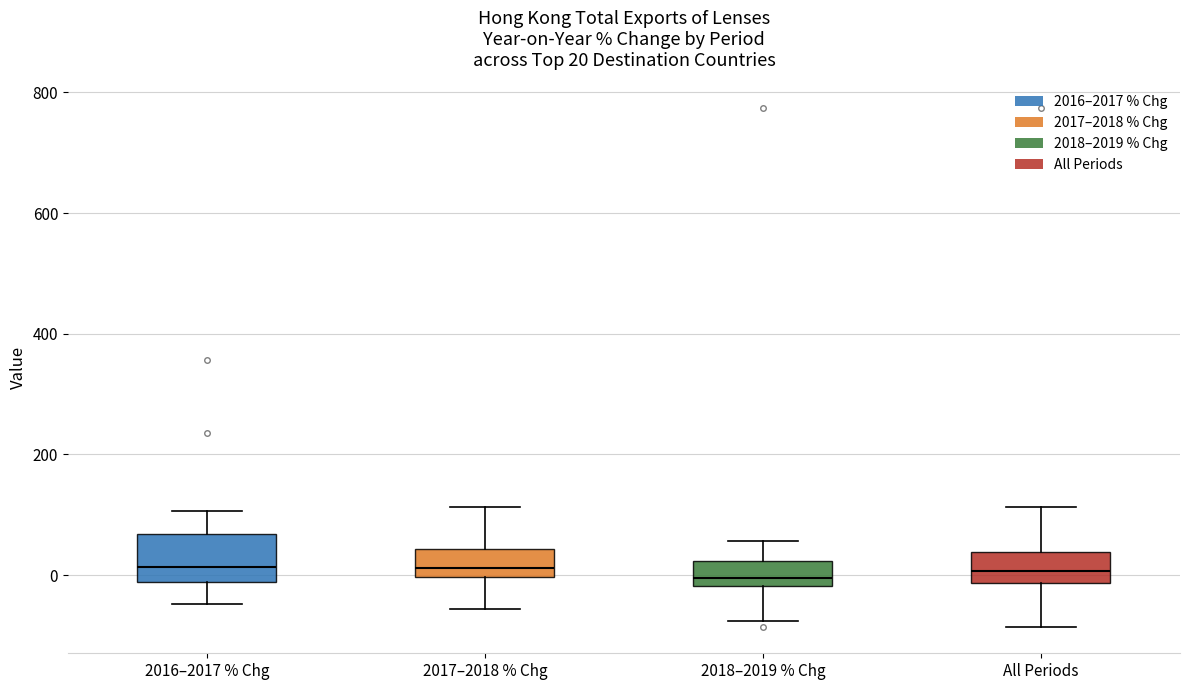

Which box is the tallest, from its lower edge to its upper edge?

2016–2017 % Chg